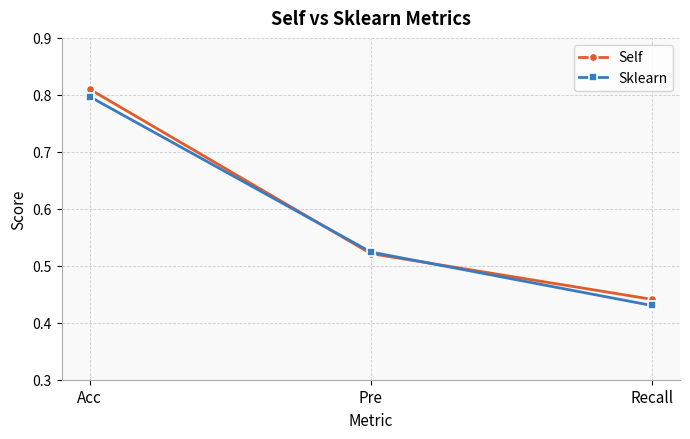

How many lines are shown in the chart?

2